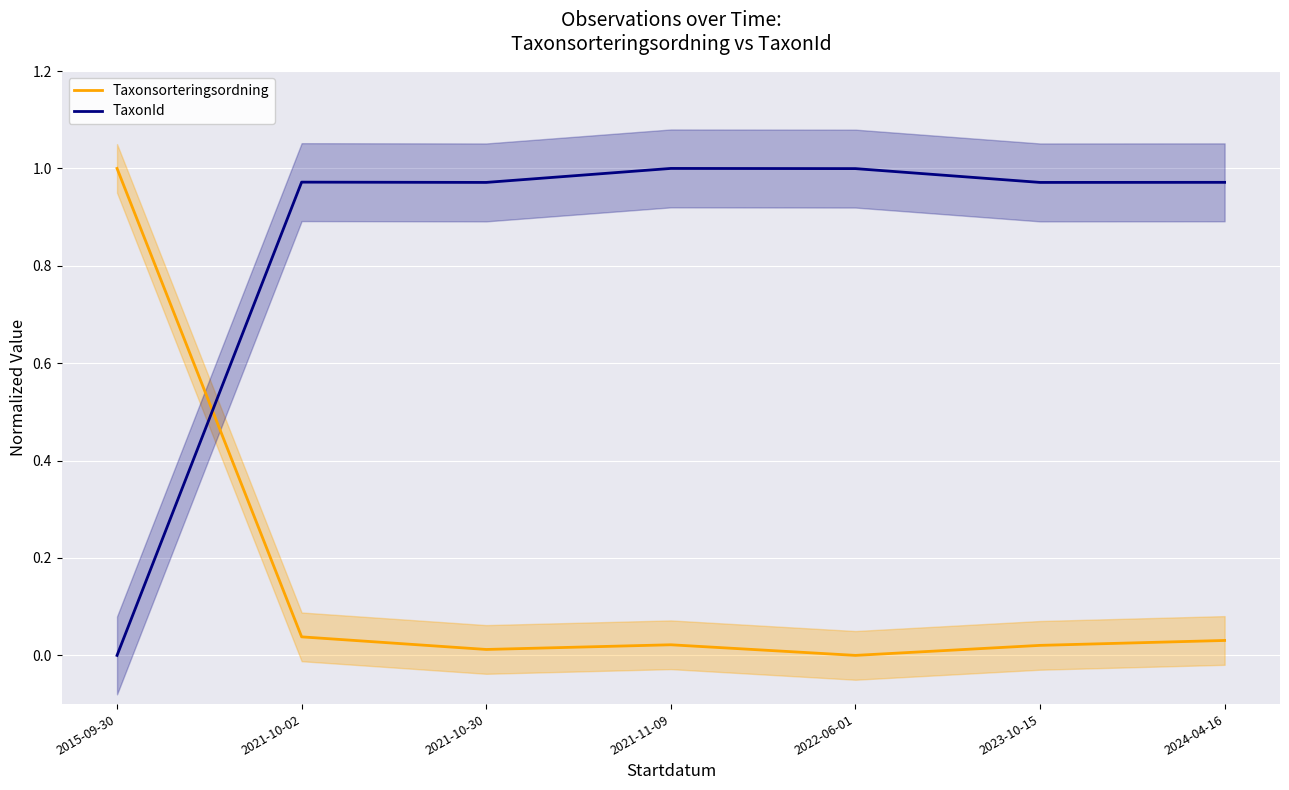

How many values in TaxonId are above zero?

6